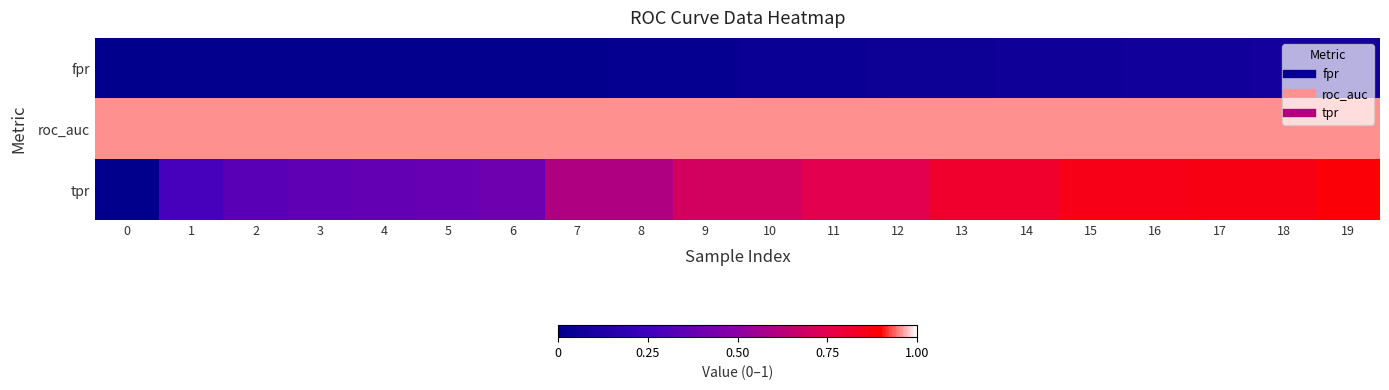

Between 4 and 14, which is larger?

14